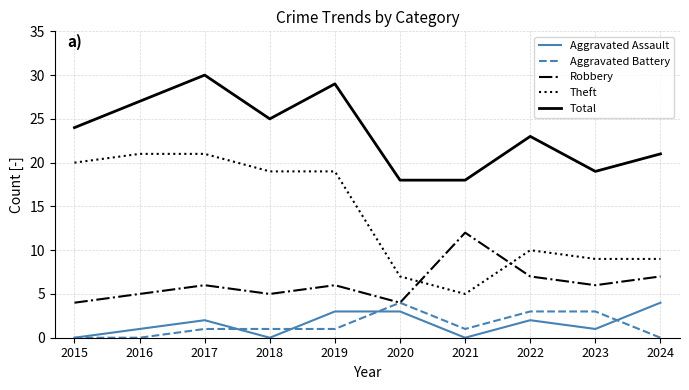

Which series has the widest spread of values?

Theft